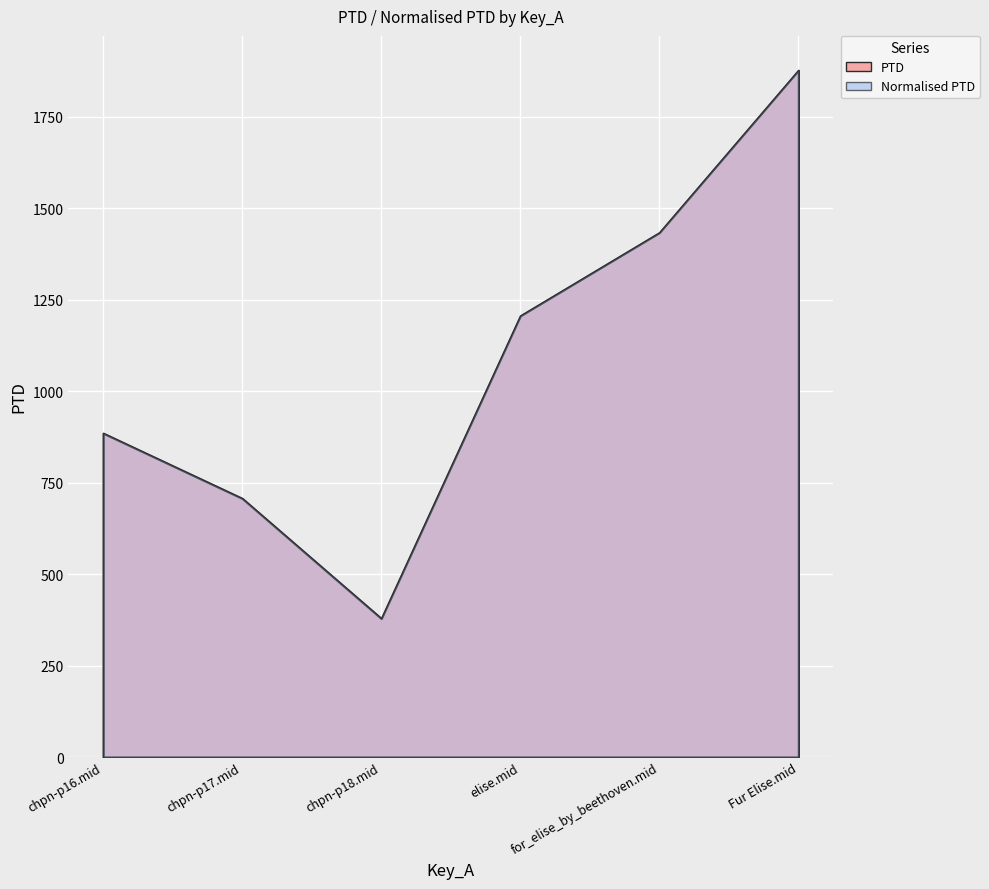

True or false: PTD and Normalised PTD cross at least once.

False